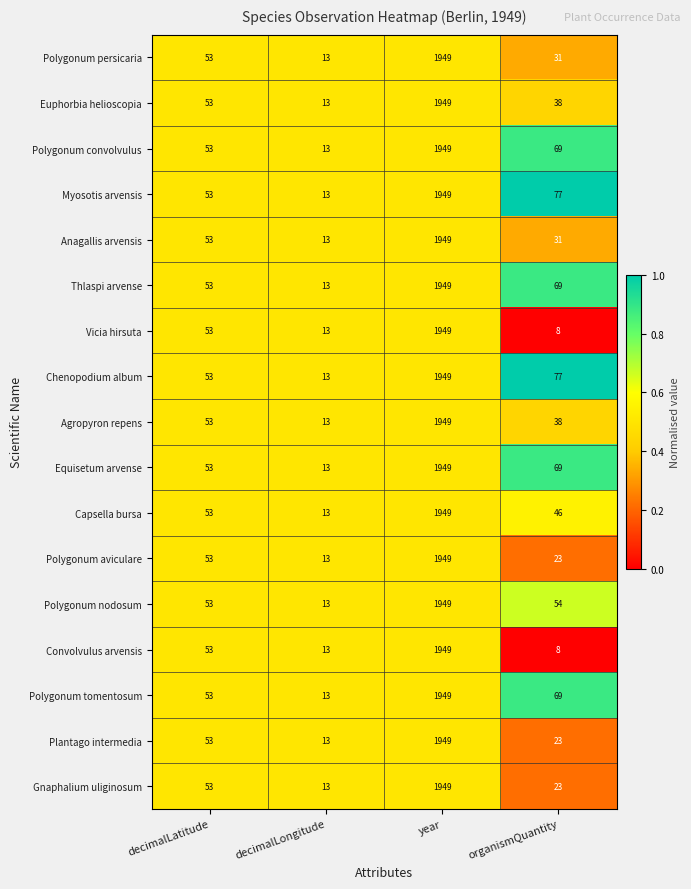

What is the sum of the Polygonum tomentosum values at decimalLongitude and year?

1962